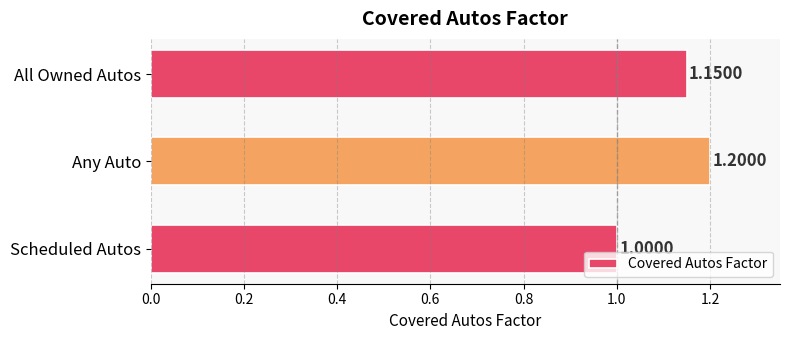

List the labels in order of value, largest first.

Any Auto, All Owned Autos, Scheduled Autos